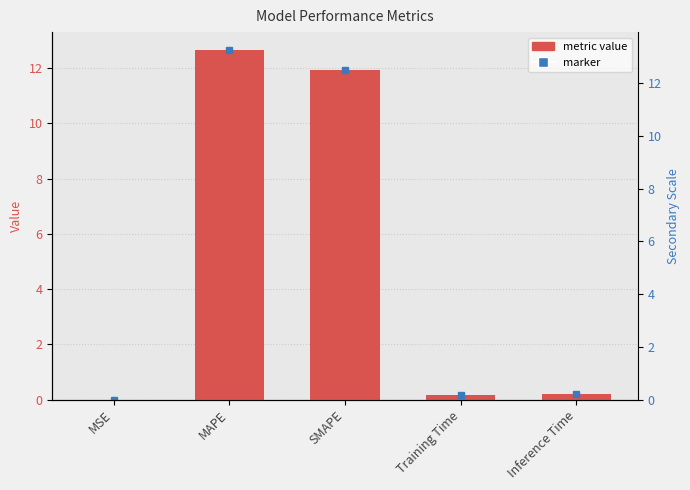

The chart shows a value of 20.1 at MAPE. True or false?

False